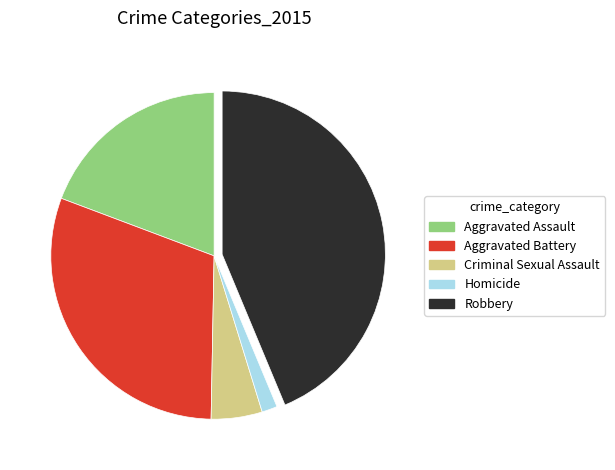

What is the smallest slice in the pie chart?

Homicide